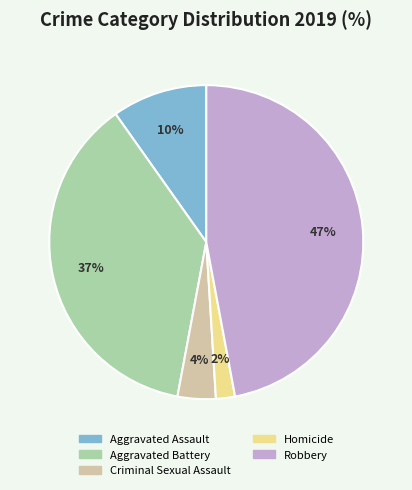

What is the largest slice in the pie chart?

Robbery